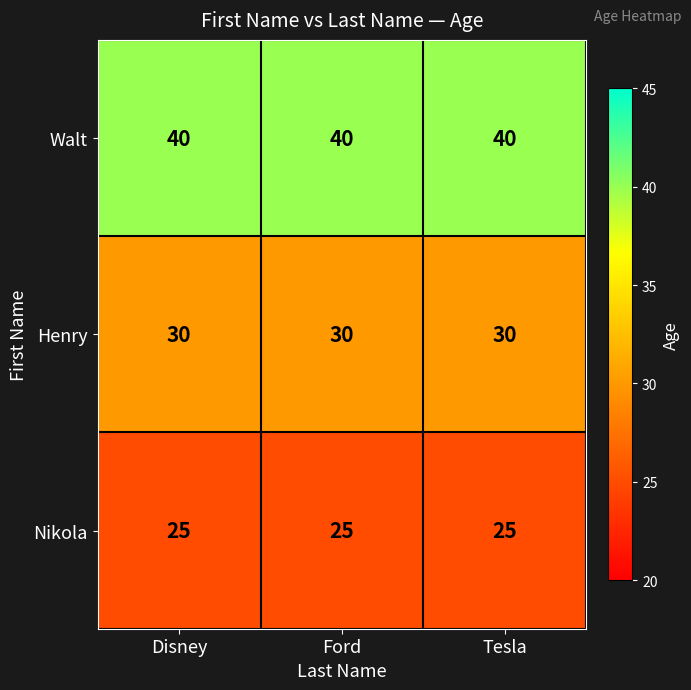

Is it true that Nikola equals 25 at Ford?

True